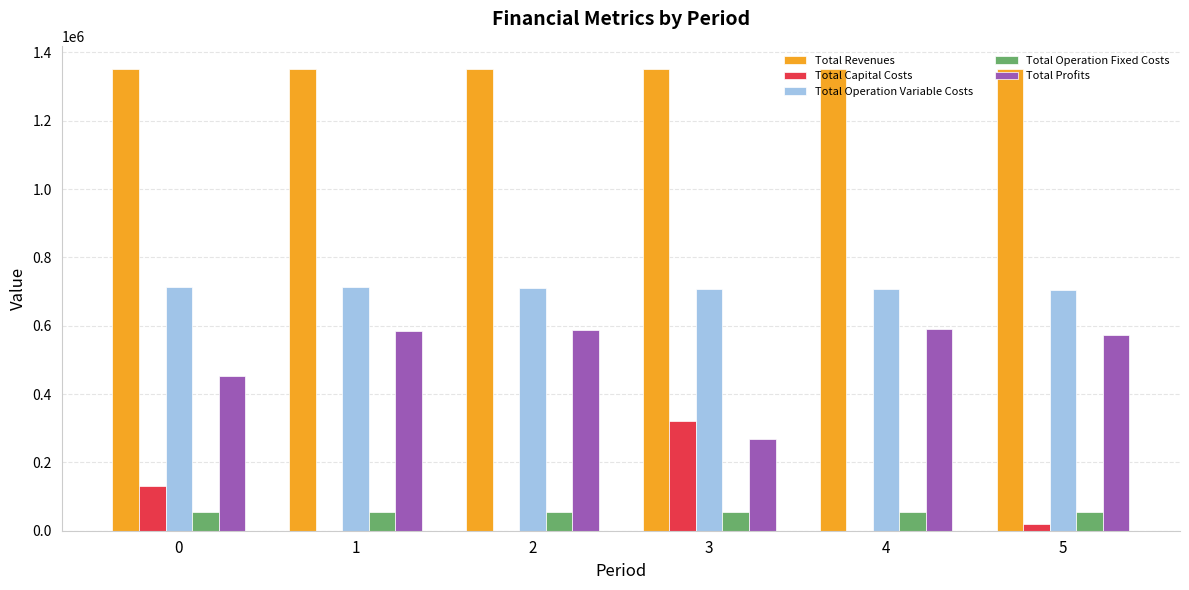

The value of Total Profits at 3 is 267946.0. True or false?

True